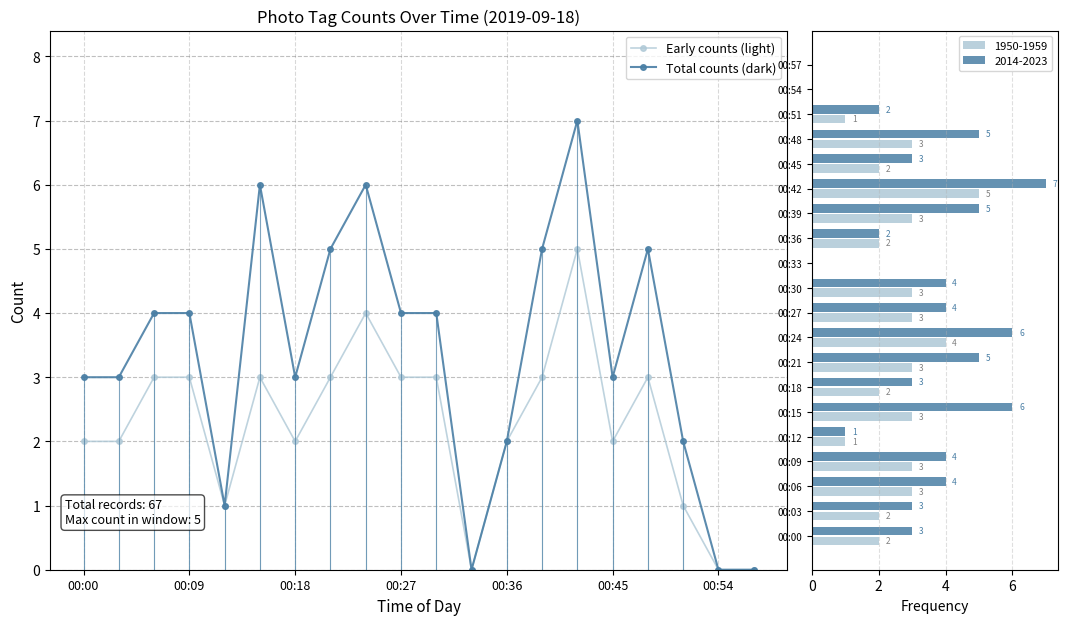

True or false: Total counts (dark) has more than 1 points higher than both neighbors.

True